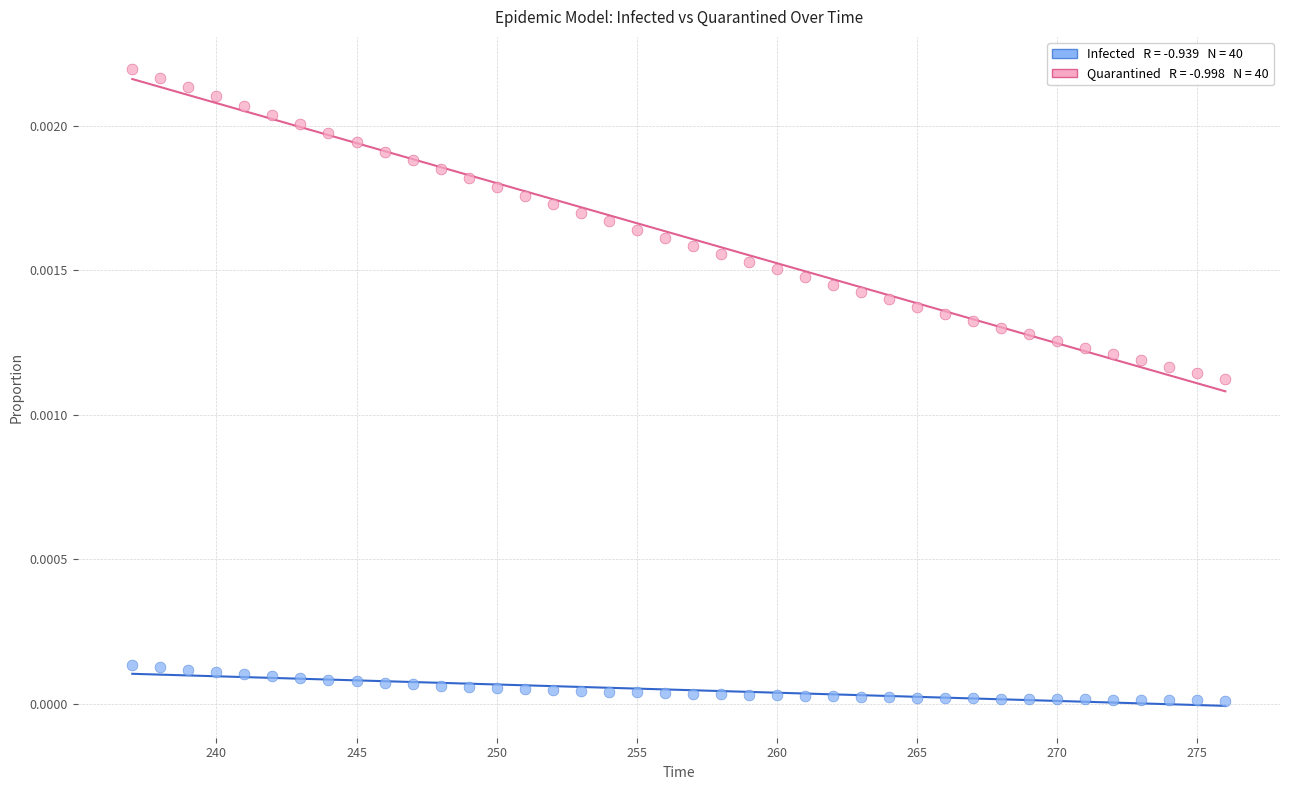

Across all data points, what is the range of X values (max minus min)?

39.0